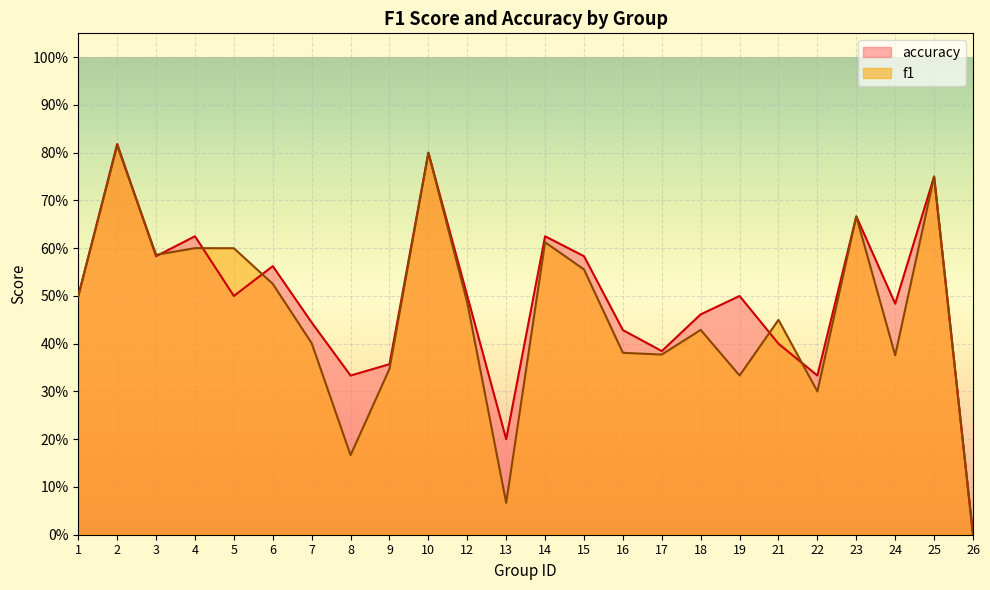

Rank the categories by accuracy value from lowest to highest.

26, 13, 8, 22, 9, 17, 21, 16, 7, 18, 24, 1, 5, 12, 19, 6, 3, 15, 4, 14, 23, 25, 10, 2